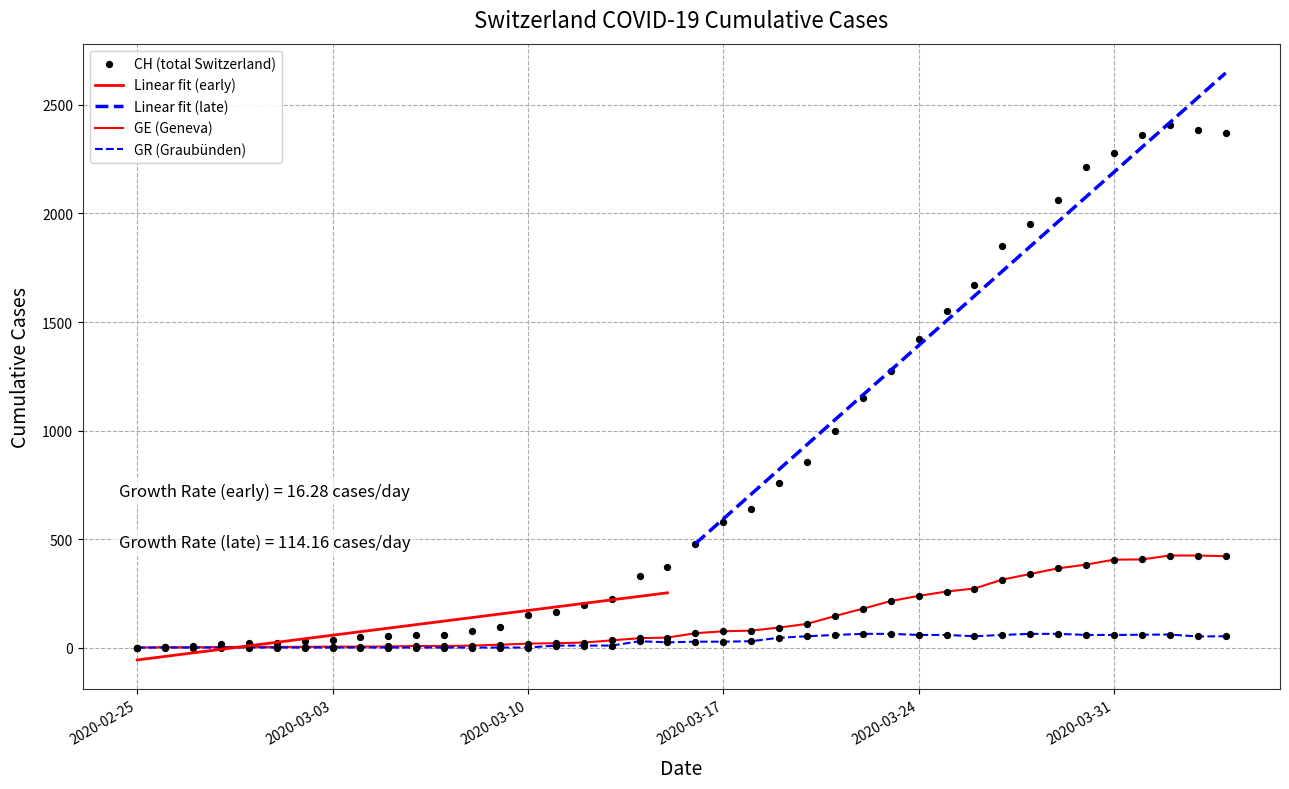

What is the total value across all series at 2020-03-29?

2490